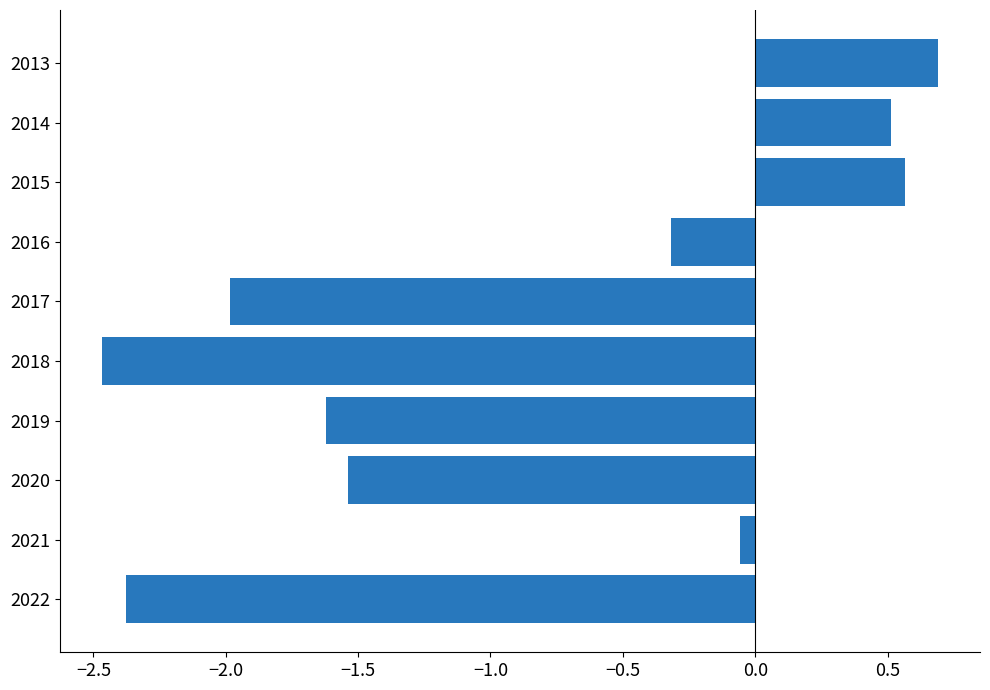

Is it true that the value at 2014 is 0.5?

True